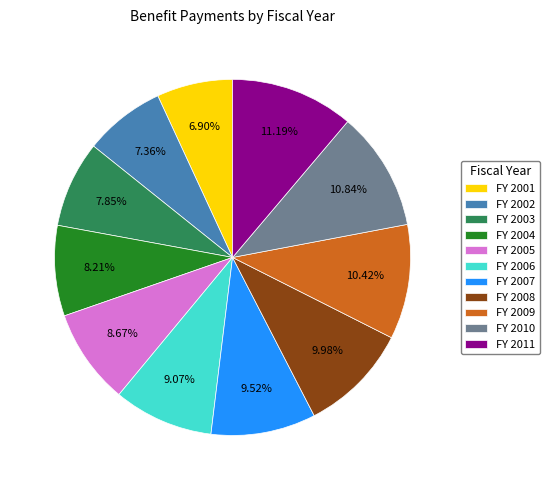

Between FY 2006 and FY 2001, which is larger?

FY 2006